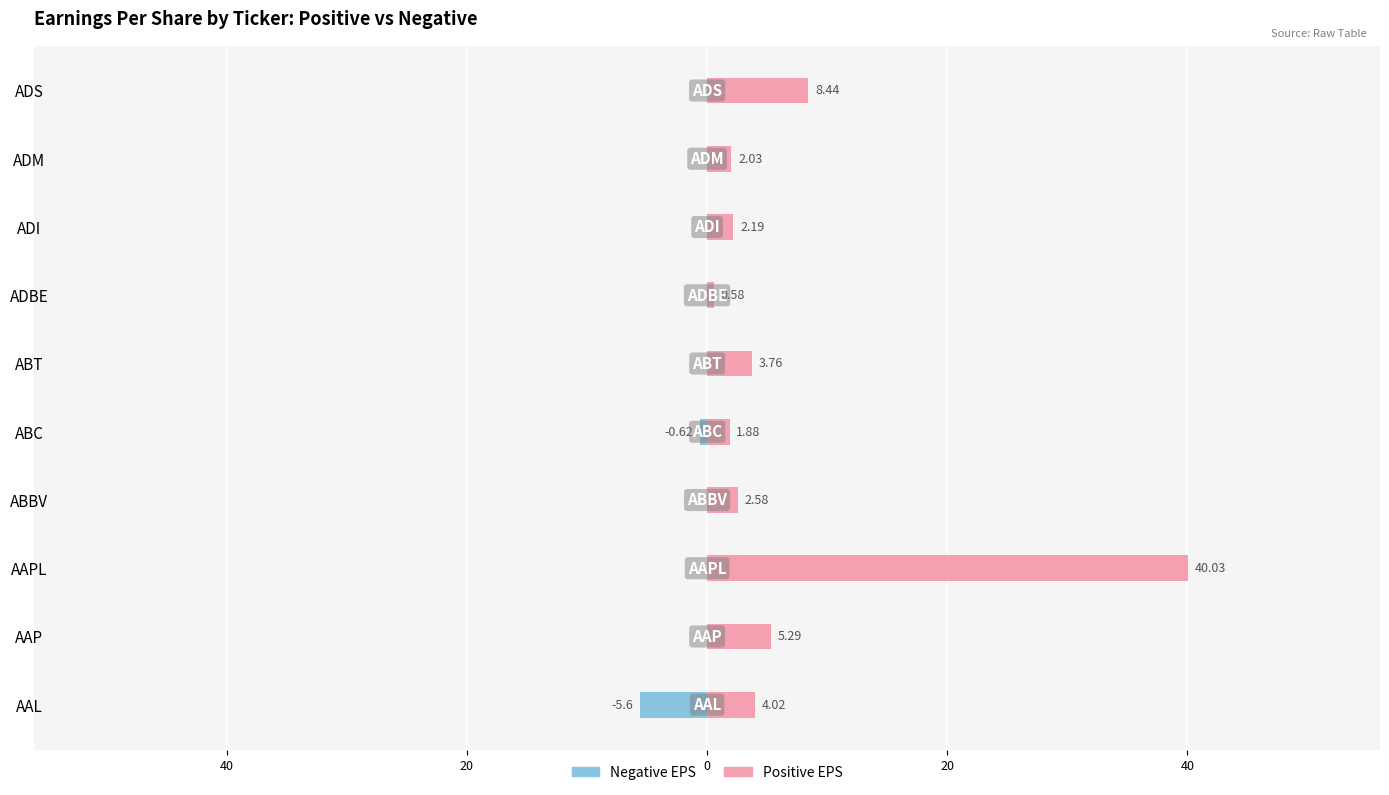

What is the sum of all Negative EPS values?

-6.2